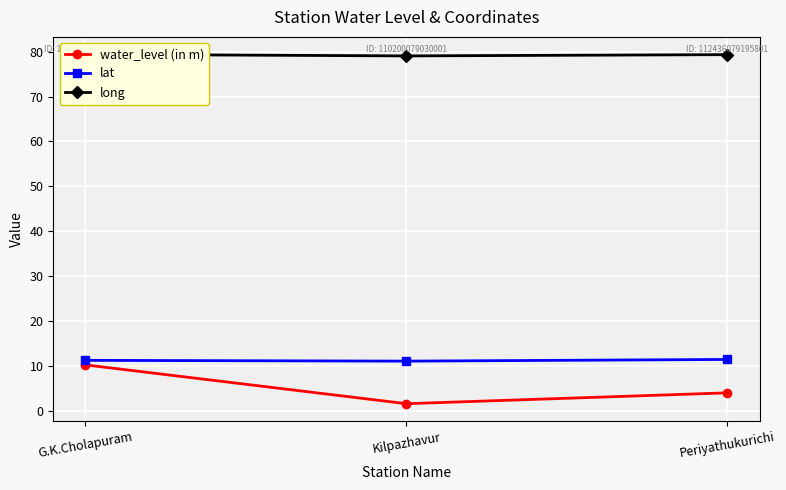

What is the difference between the maximum and minimum values in the lat series?

0.4